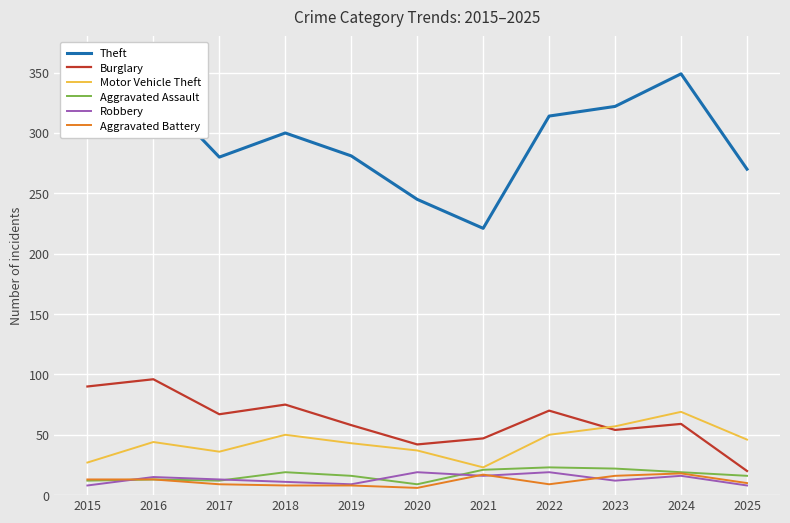

The value of Motor Vehicle Theft at 2022 is 50. True or false?

True